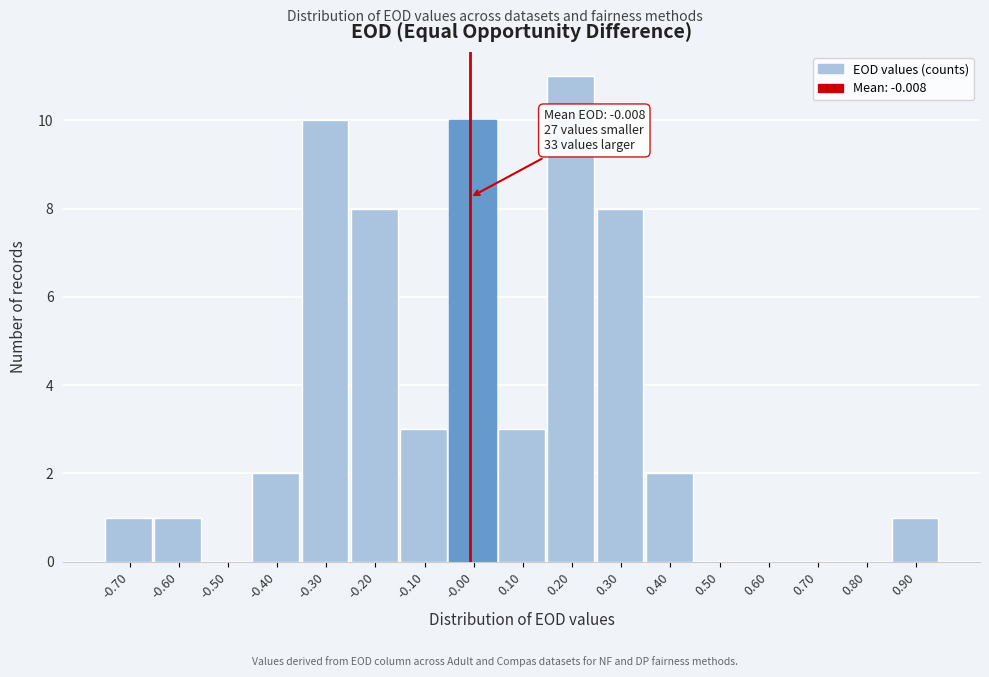

Over which range of the x-axis is the bar tallest?

0.15 to 0.25